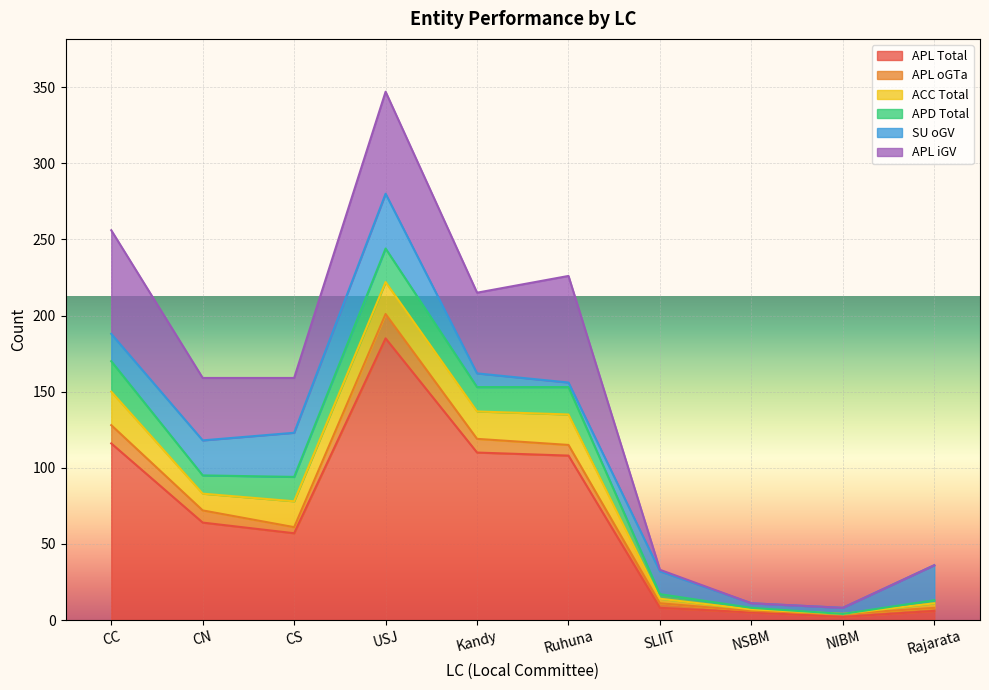

Which series has the largest range (max minus min)?

APL Total